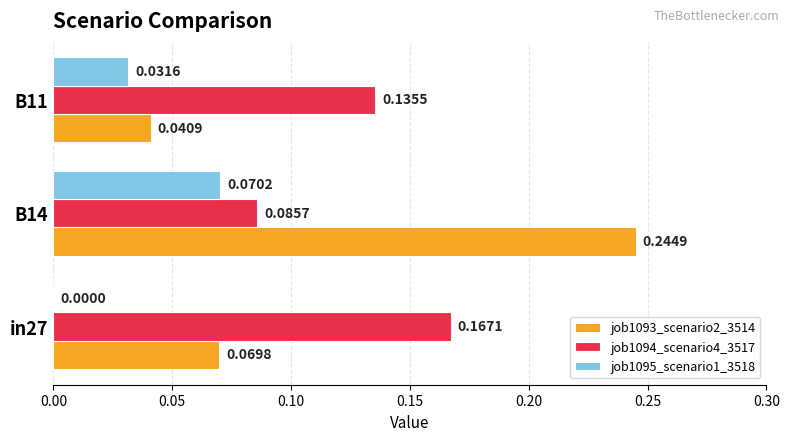

What is the sum of all job1093_scenario2_3514 values?

0.4